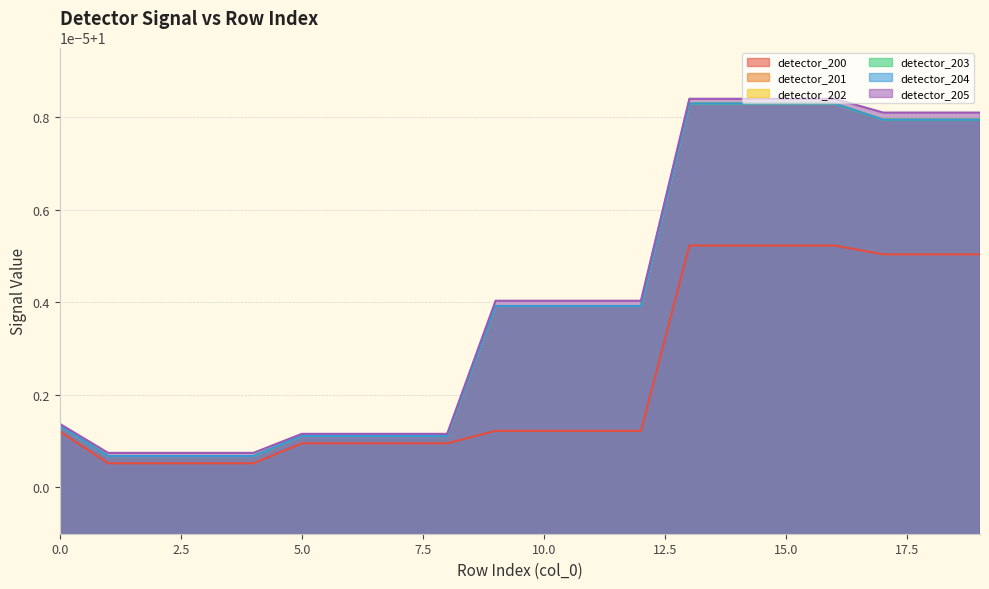

The detector_202 series shows 1.0 at 16. True or false?

True